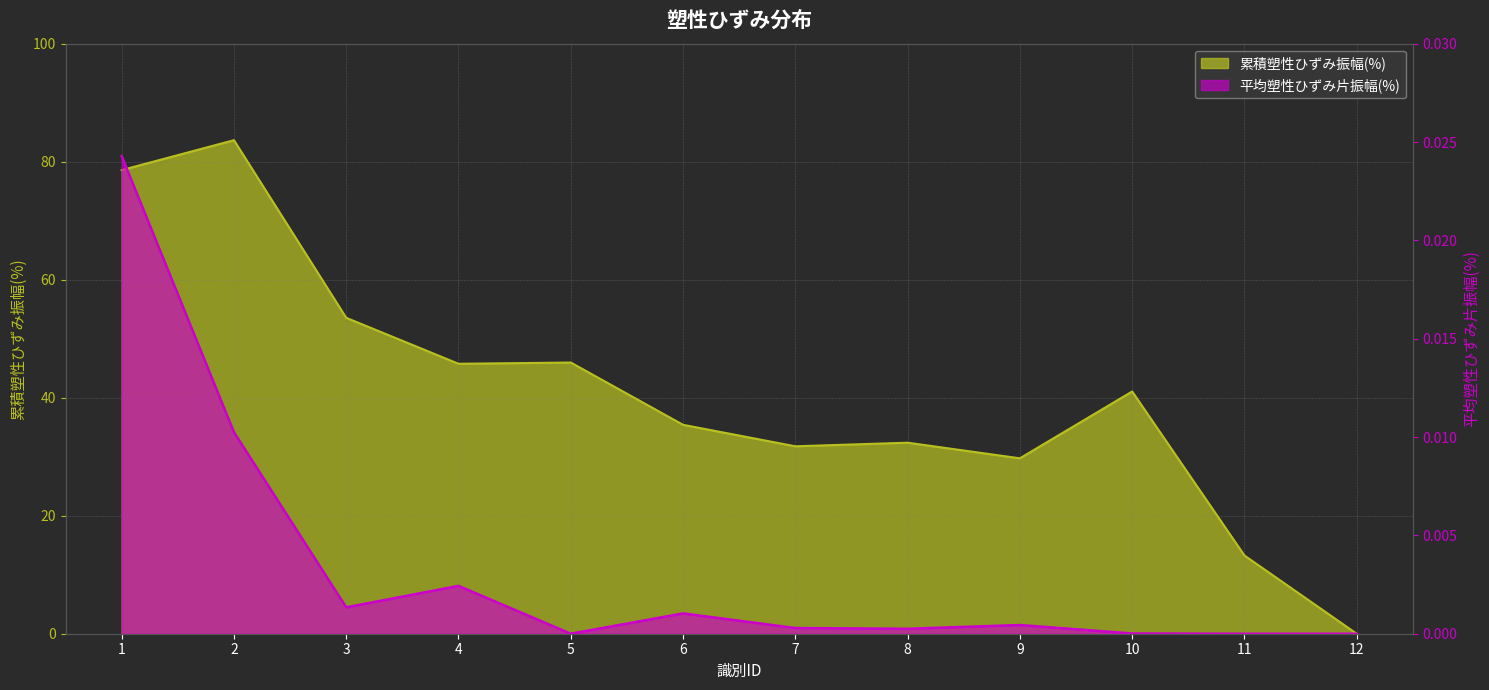

Which series has the largest total across all categories?

累積塑性ひずみ振幅(%)